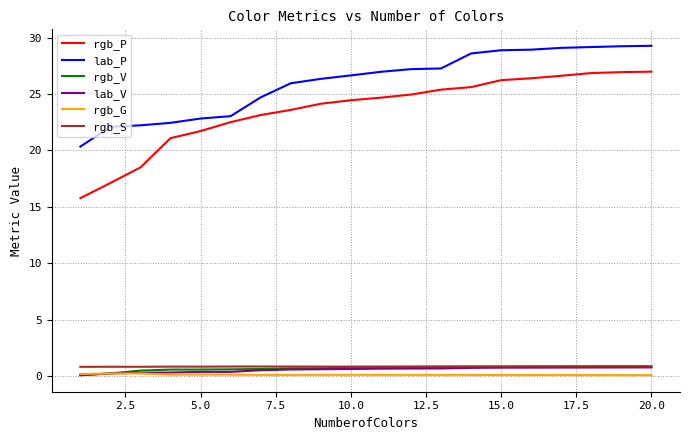

What is the minimum value shown in the chart?

0.1